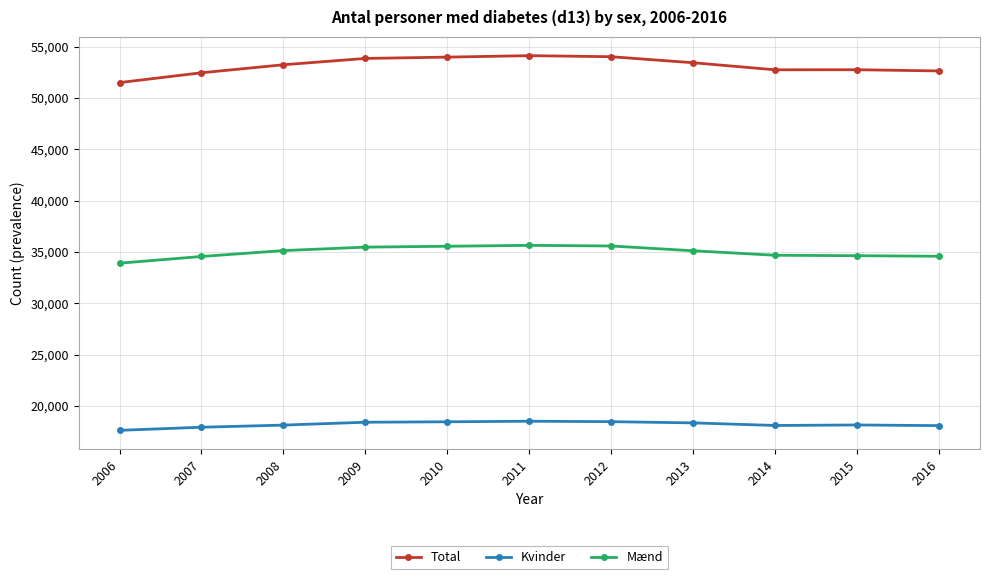

Does the chart have visible grid lines?

Yes